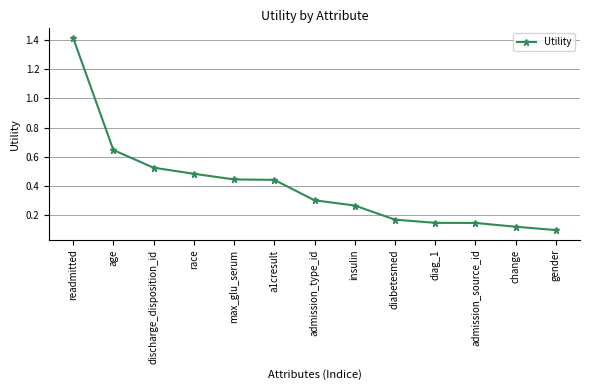

What is the difference between the maximum and minimum values?

1.3